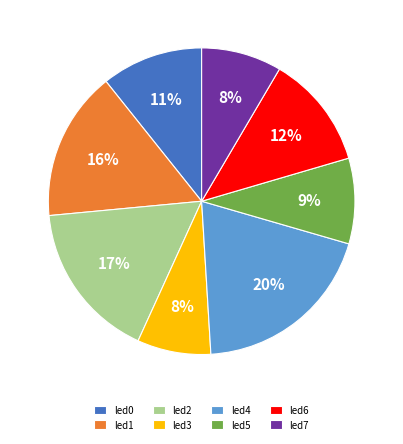

To the nearest percent, what portion does led0 represent?

11%